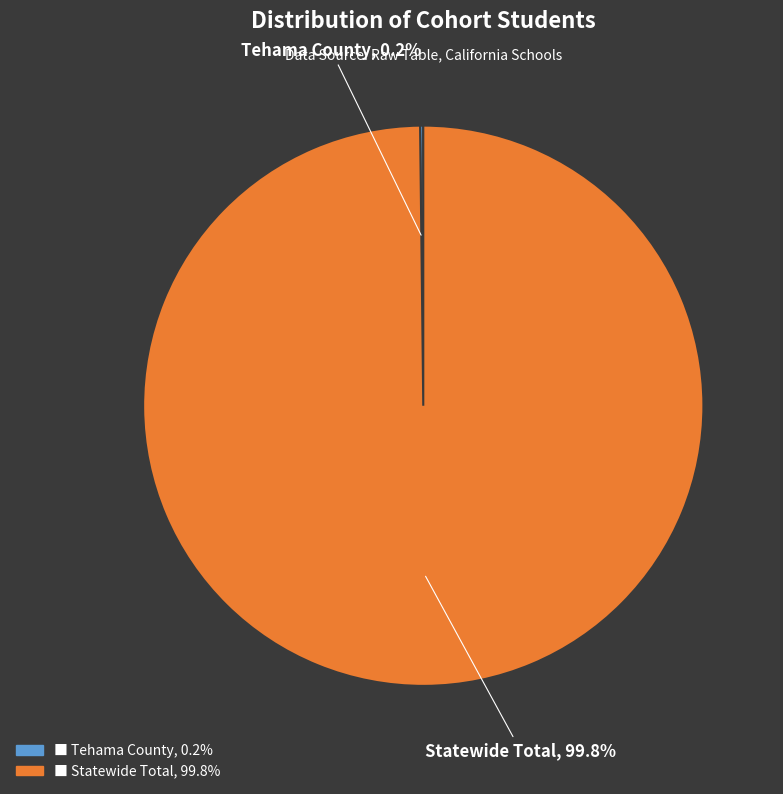

Is there a majority slice in this chart?

Yes